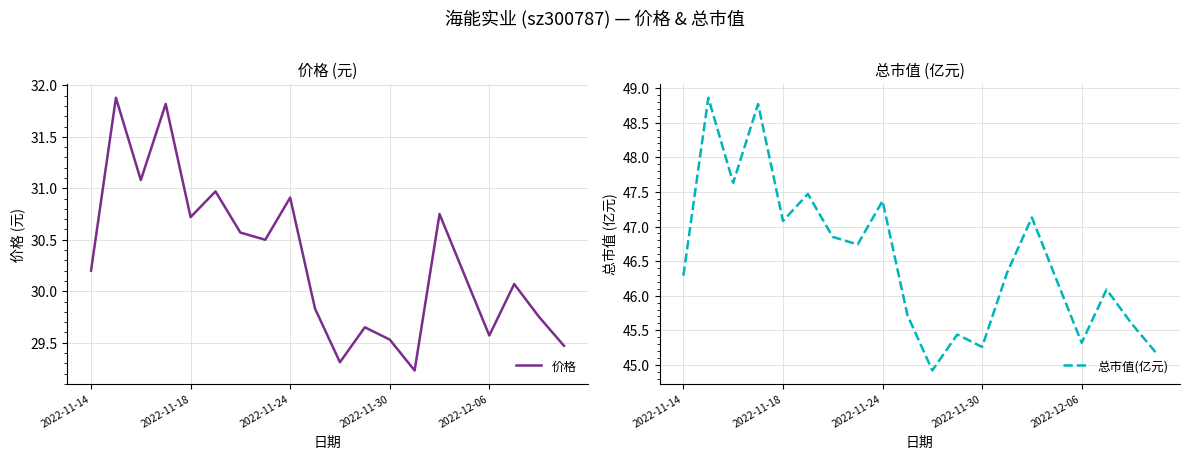

Which series changed the most between 6 and 12?

总市值(亿元)